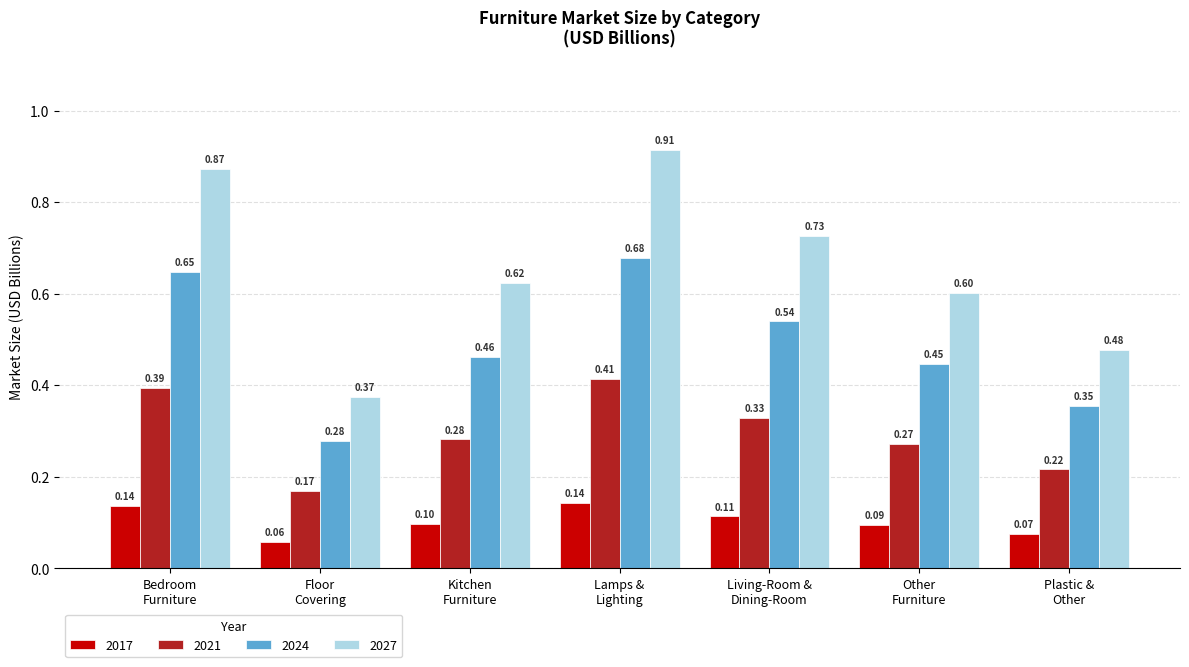

How many bars are there in each group?

4